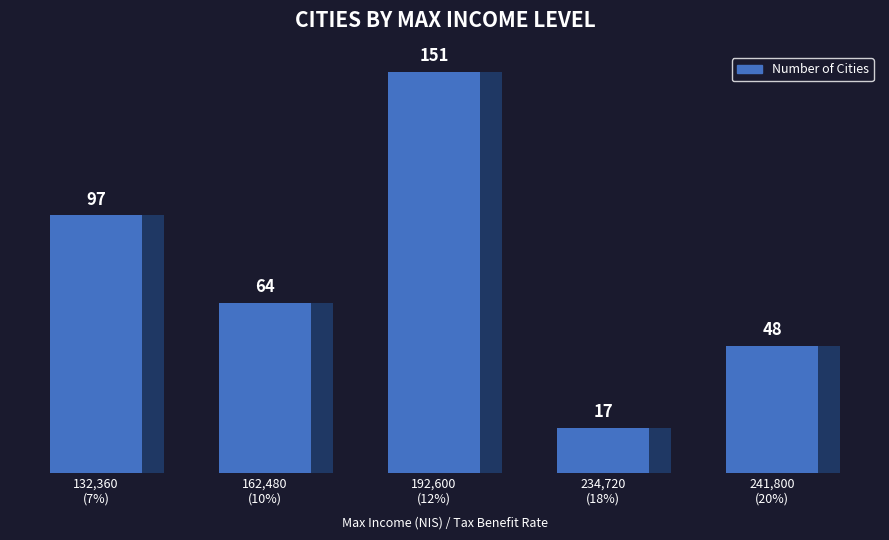

At which label does the data first exceed 64?

132,360
(7%)